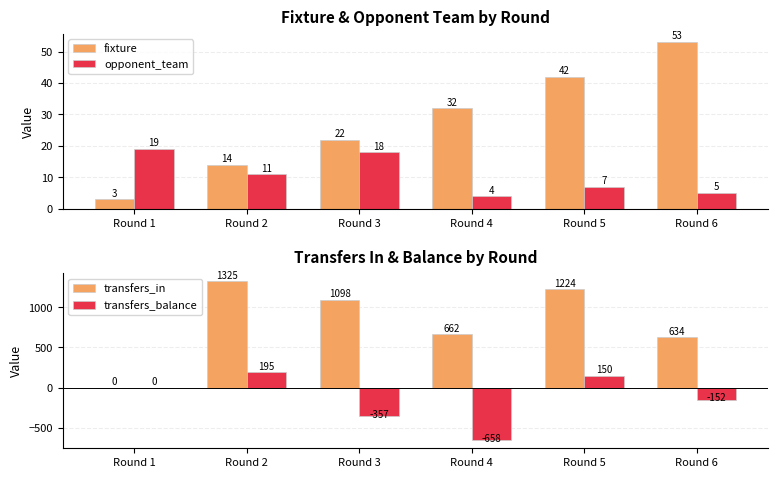

True or false: opponent_team has a value of 1 at Round 4.

False